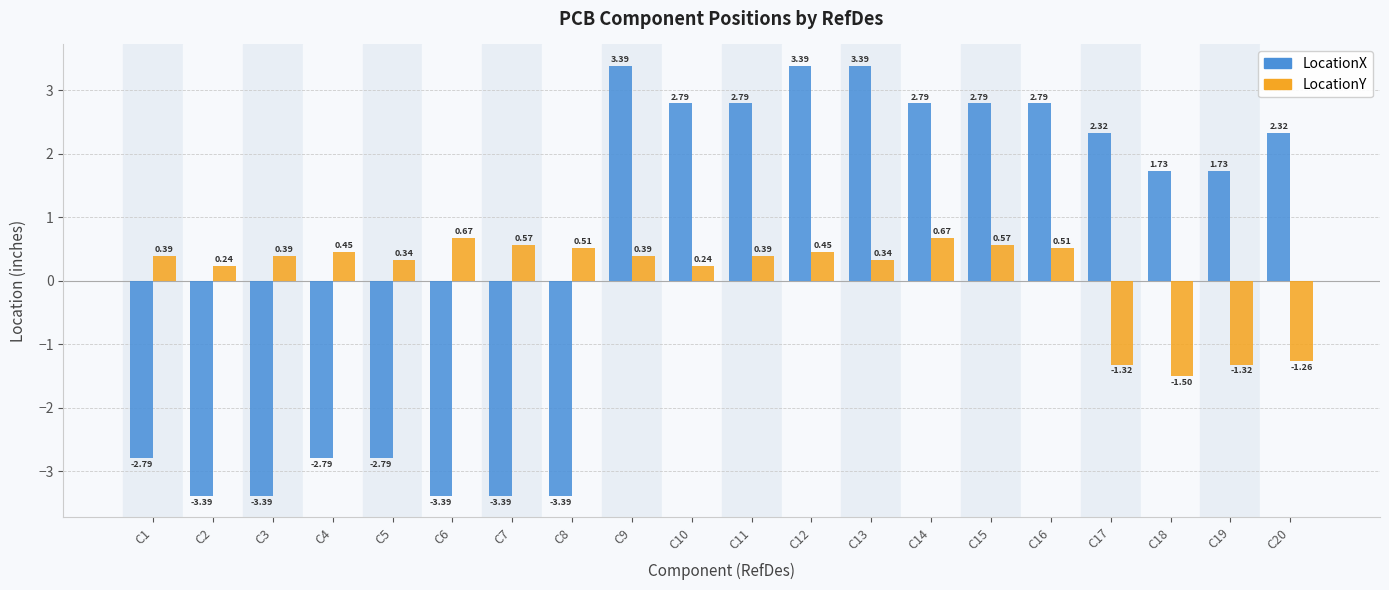

Rank the series at C7 from lowest to highest value.

LocationX, LocationY